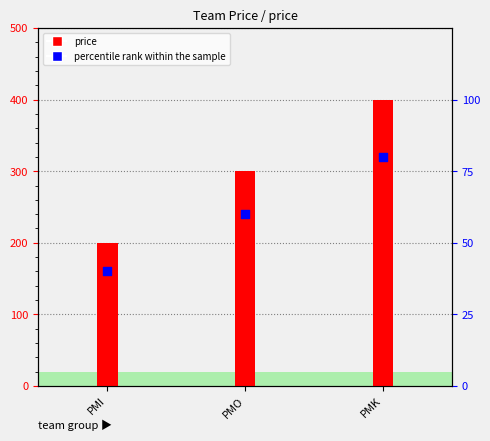

What is the total value across all series at PMK?

480